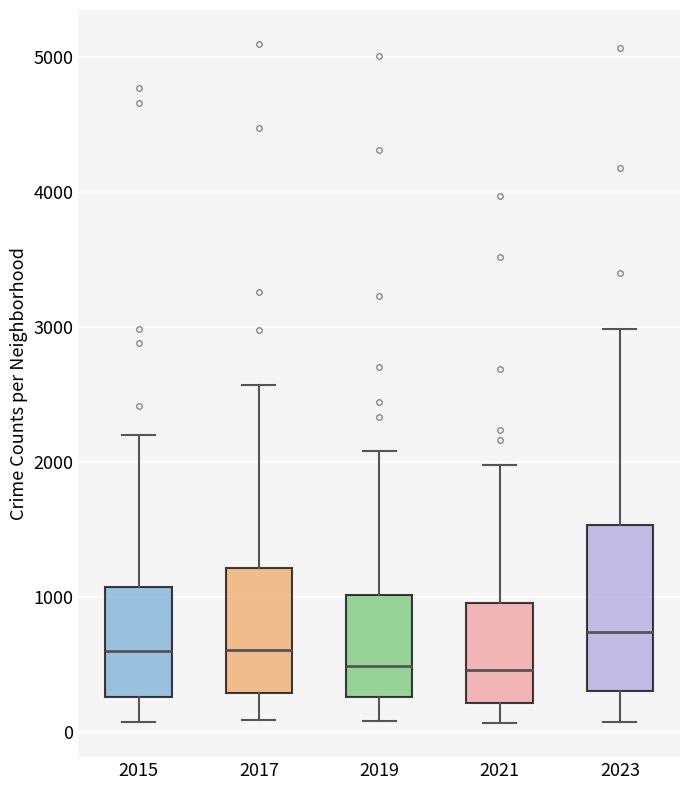

Reading left to right, transcribe this box plot: for each box, give where its median line is, the range the box spans, and where its two whiskers end, as read against the y-axis. The values are not printed on the chart, so give them approximately, as read against the axis.

2015: median 600, box 300 to 1100, whiskers 100 to 2200
2017: median 600, box 300 to 1200, whiskers 100 to 2600
2019: median 500, box 300 to 1000, whiskers 100 to 2100
2021: median 500, box 200 to 900, whiskers 100 to 2000
2023: median 700, box 300 to 1500, whiskers 100 to 3000